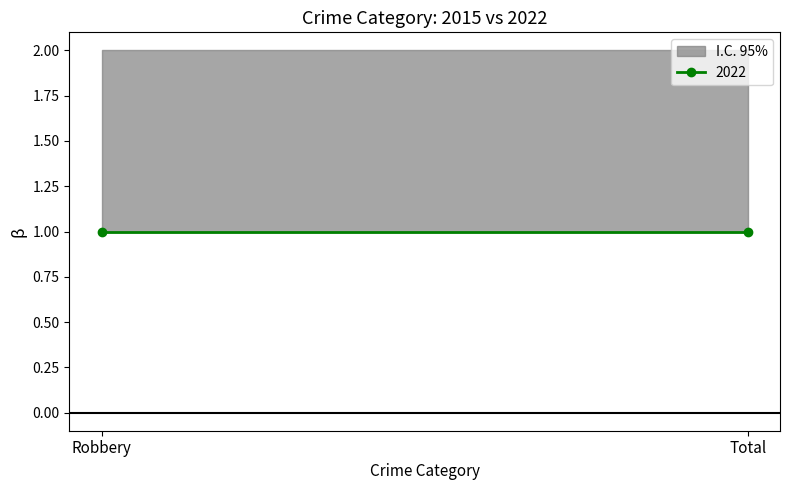

Reading left to right, list all the values displayed in this chart.

2015: Robbery=2	Total=2
2022: Robbery=1	Total=1